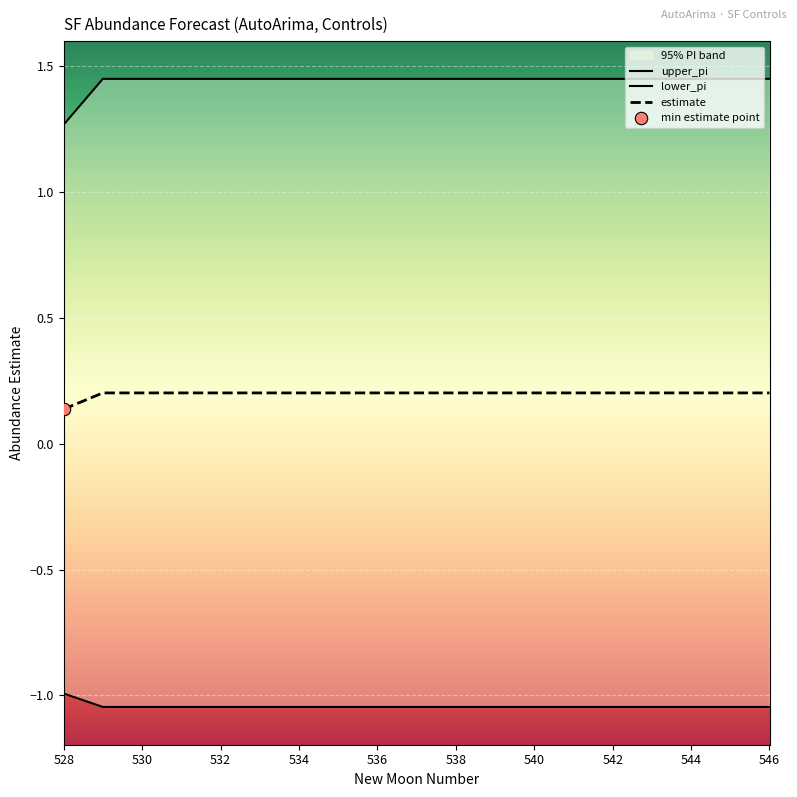

Which category has the lowest value in the estimate series?

528